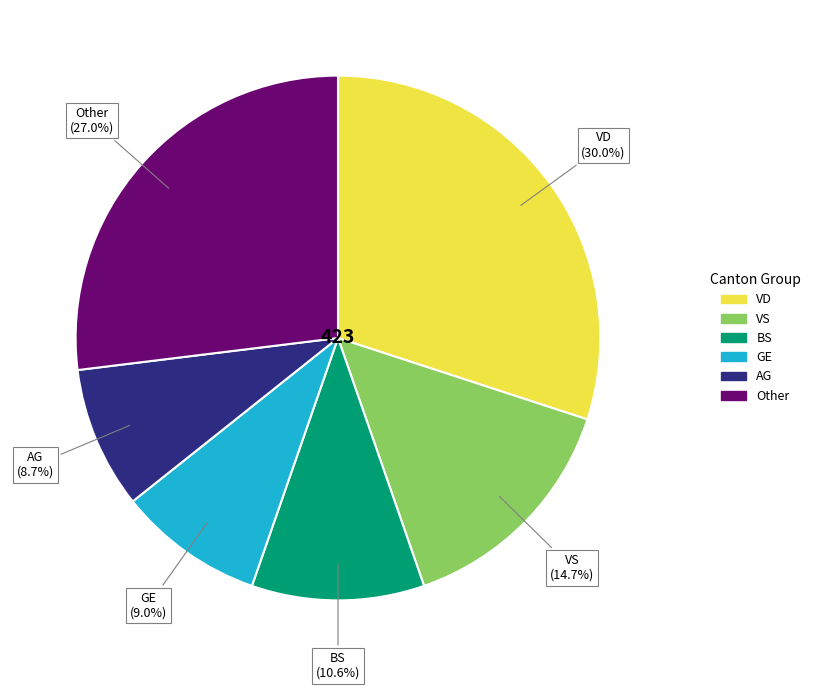

Does any single category account for the majority?

No